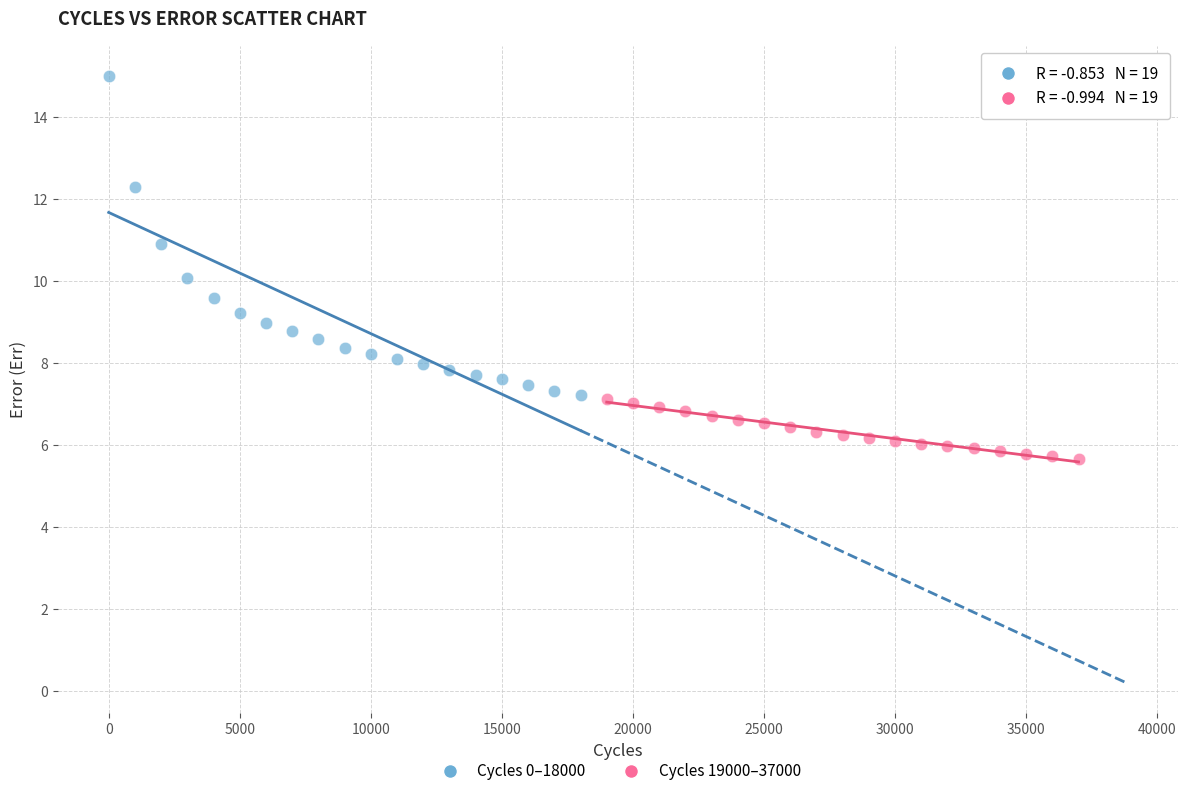

Which series has the largest Y range (max minus min)?

Cycles 0–18000